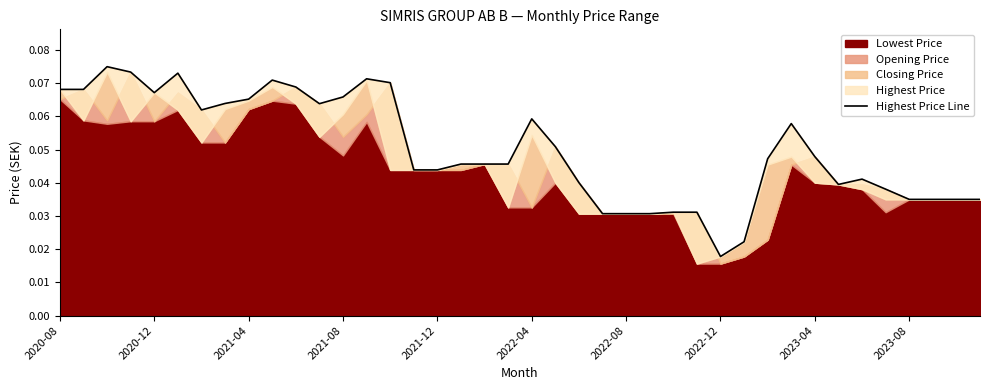

What is the sum of the values at 2022-08 and 2021-12?

0.1